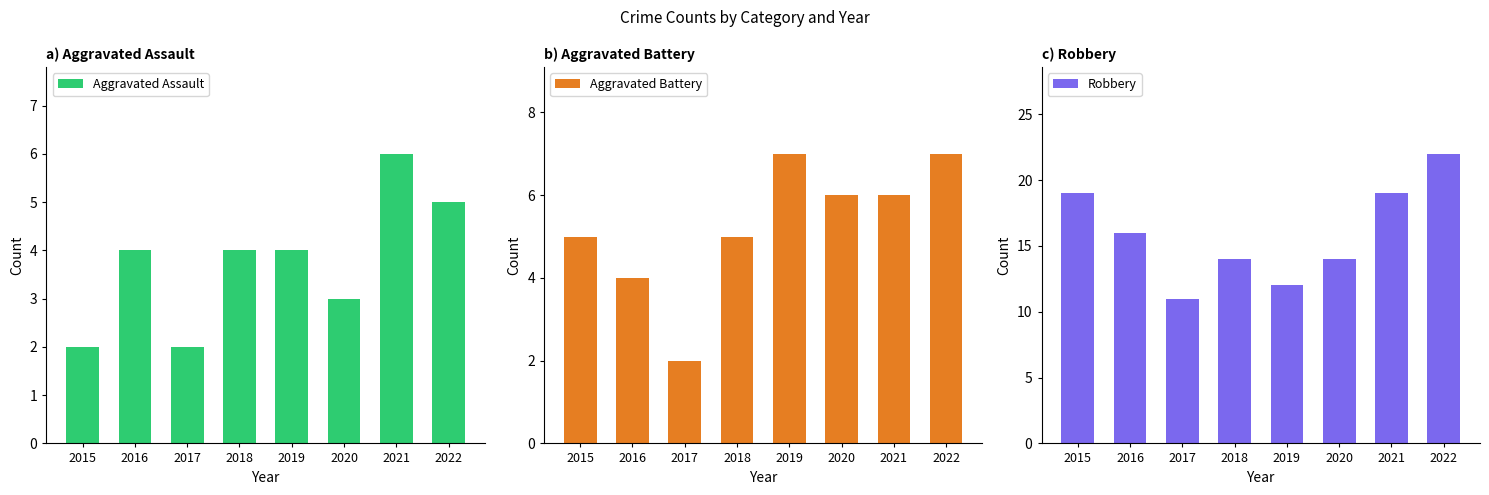

What is the sum of all Robbery values?

127